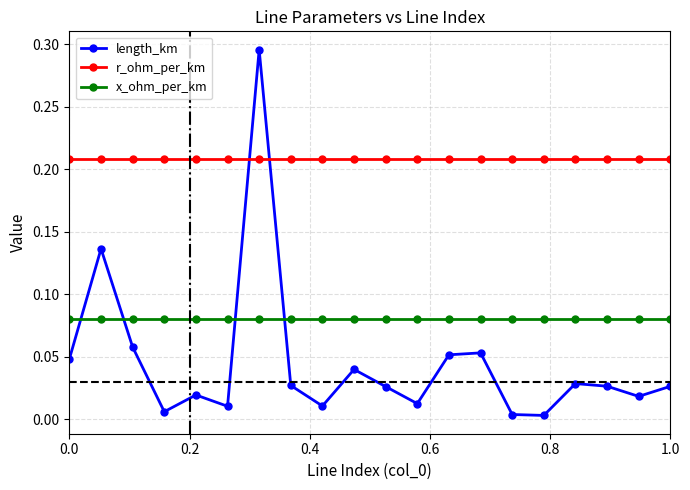

Does the chart display data point markers on the line(s)?

Yes